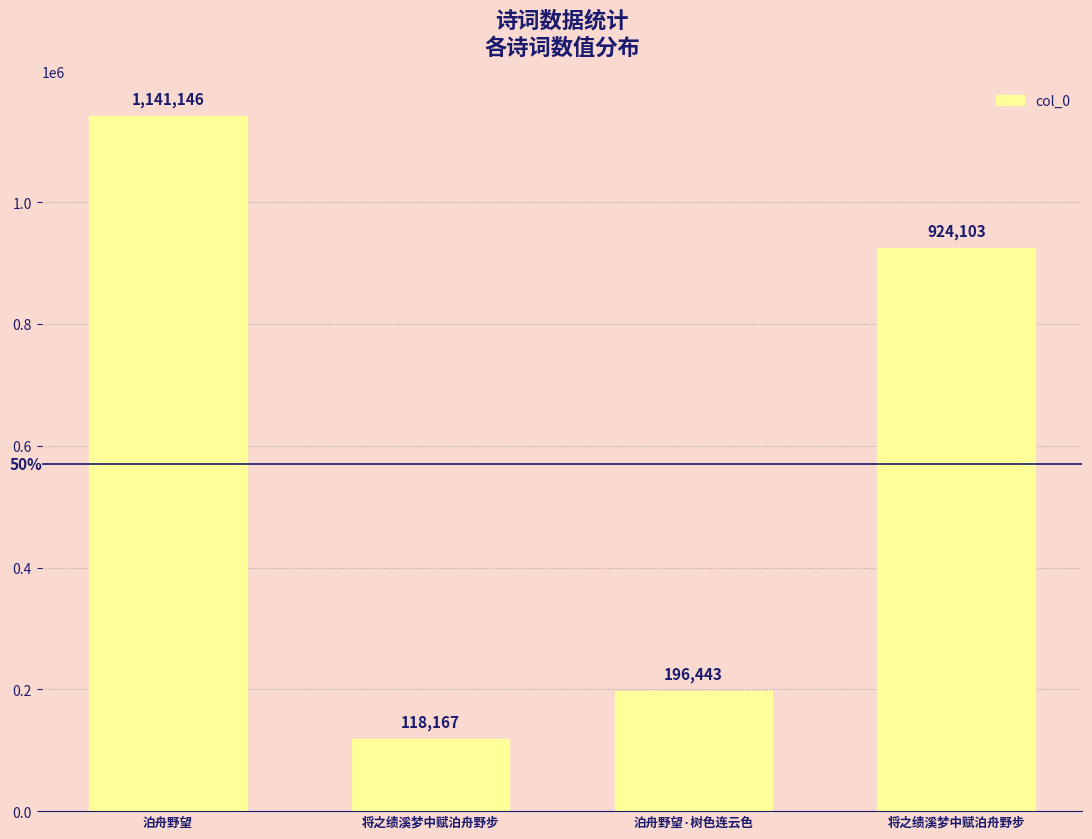

How many categories are shown in the chart?

4